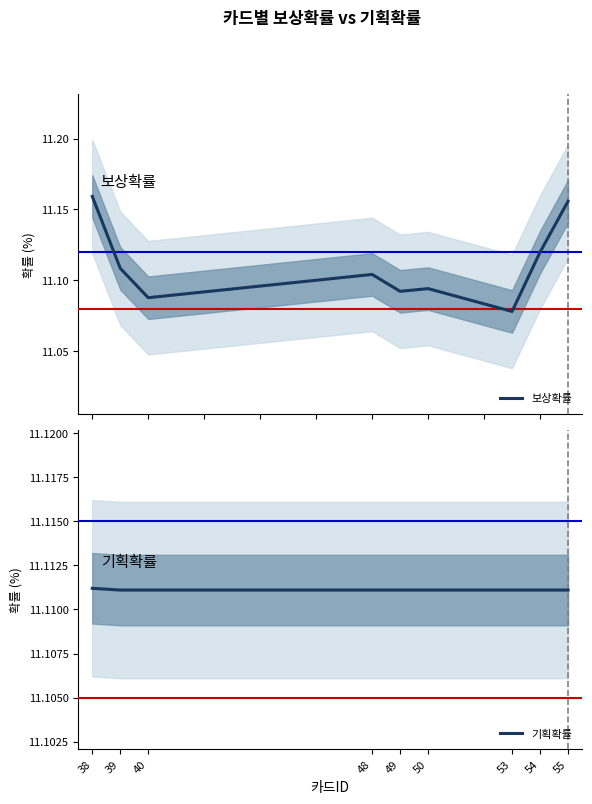

What is the average value of the 기획확률 series?

11.1